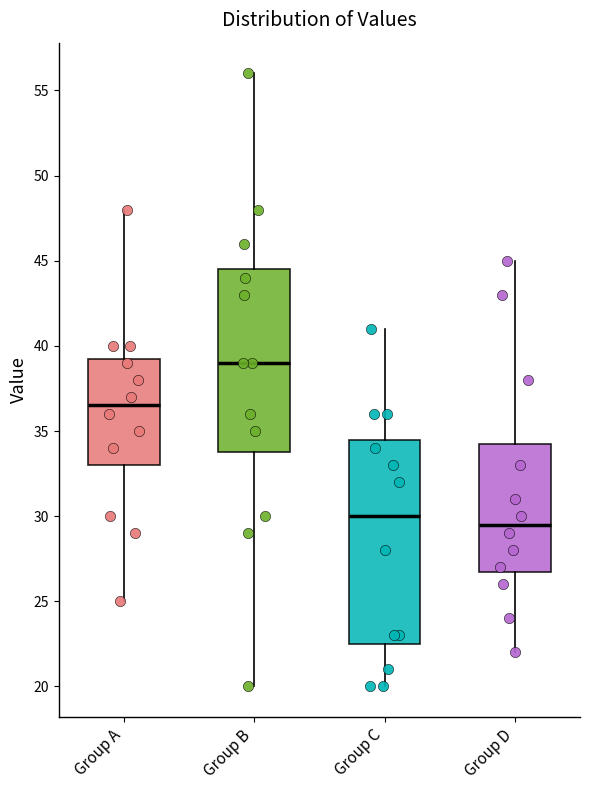

Where is the upper edge of the box for Group B on the y-axis? The values are not printed on the chart, so give them approximately, as read against the axis.

44.5